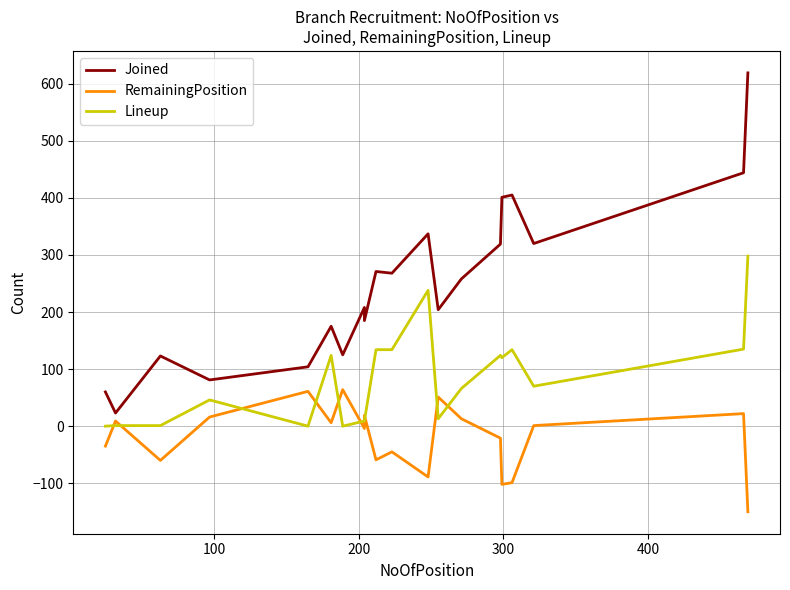

True or false: Joined and RemainingPosition intersect in this chart.

False